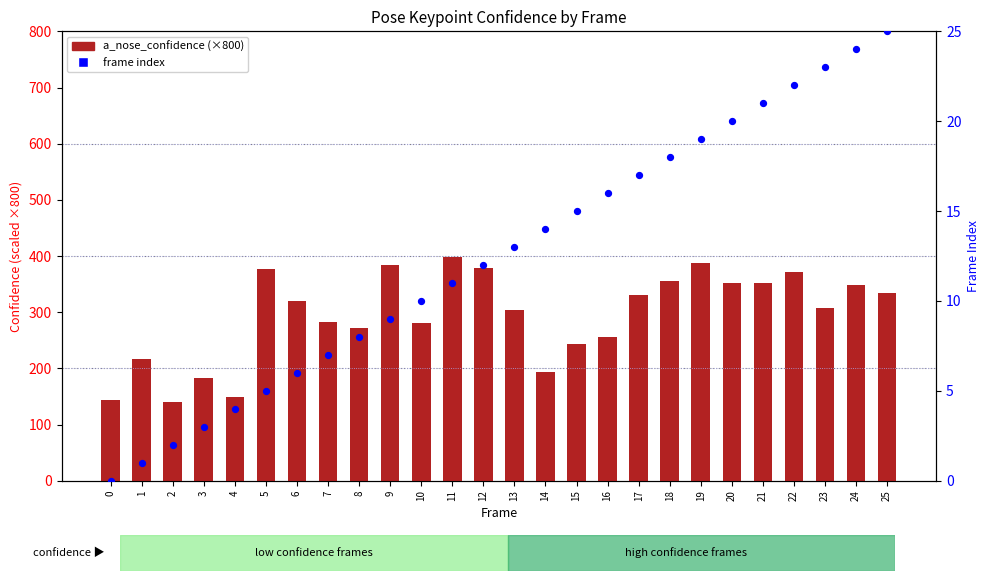

Which series contains the highest Y value?

a_nose_confidence (×800)